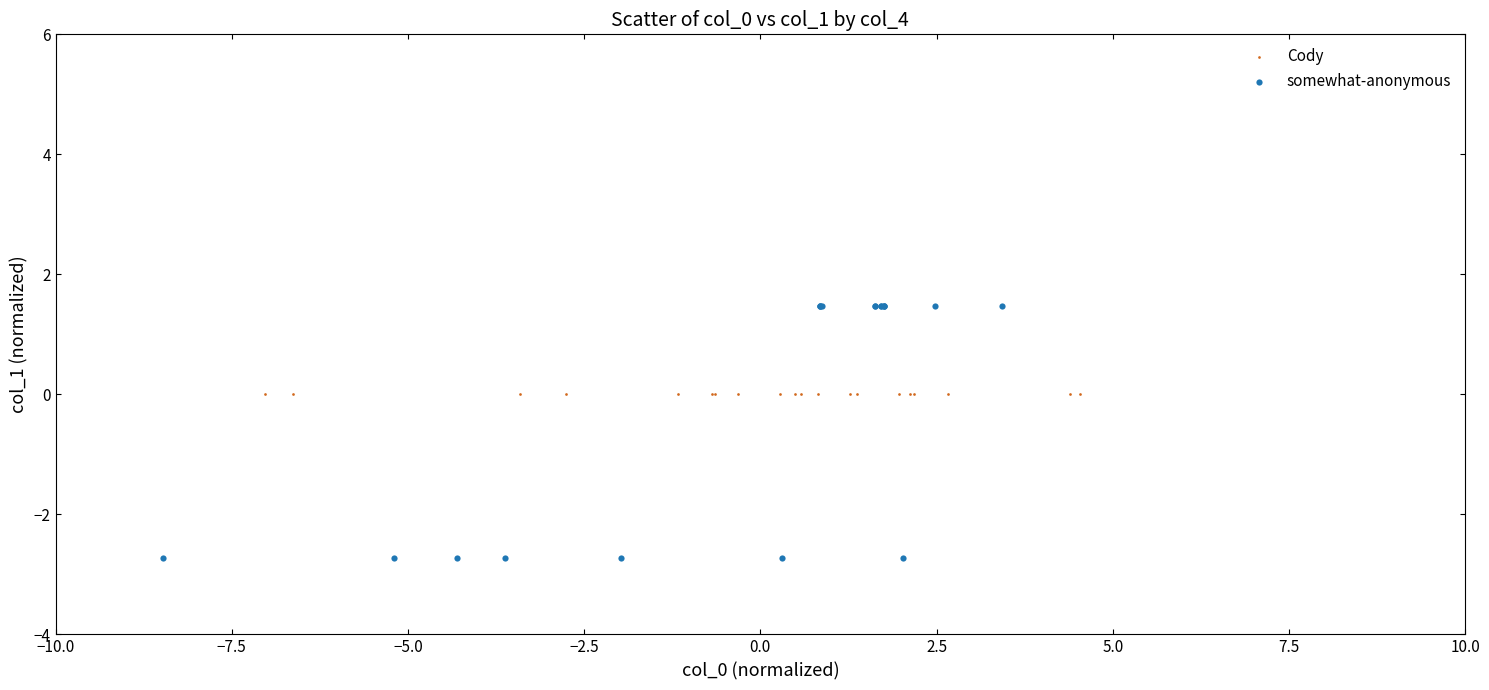

Which series contains the lowest Y value?

somewhat-anonymous